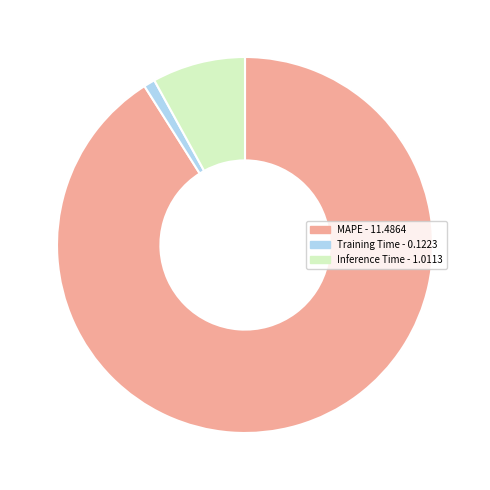

Is it true that Training Time is 1% of the pie?

True